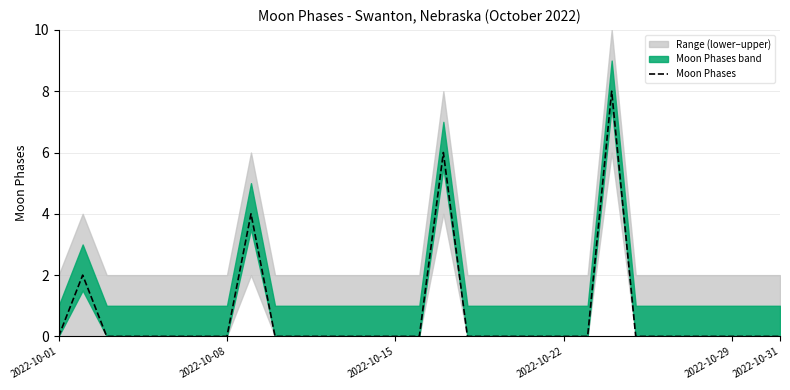

Reading left to right, extract all data points from this chart.

0	2	0	0	0	0	0	0	4	0	0	0	0	0	0	0	6	0	0	0	0	0	0	8	0	0	0	0	0	0	0